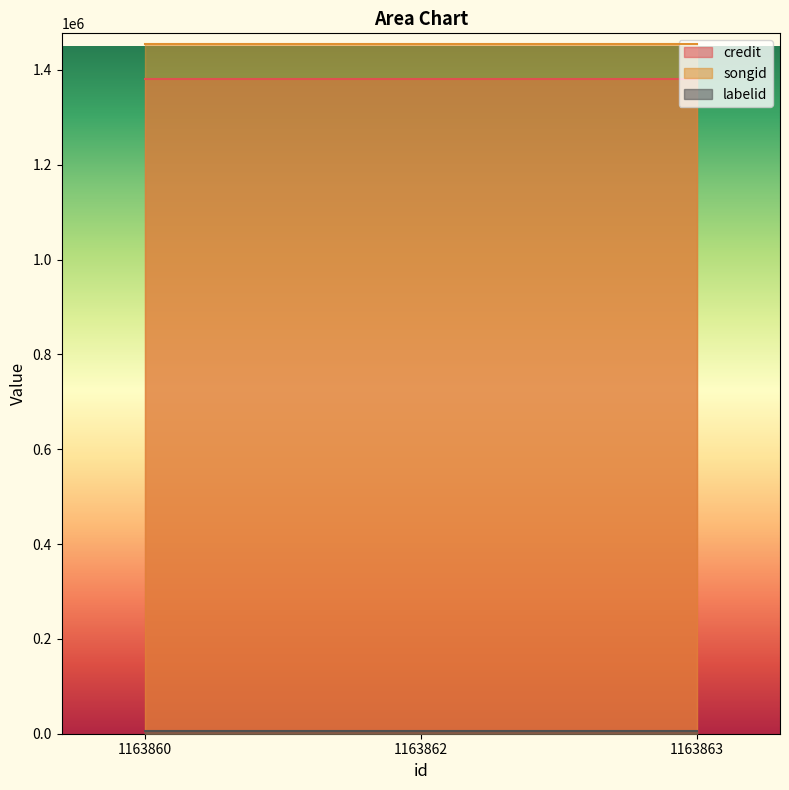

Where is credit nearest to the value 1380364?

1163860